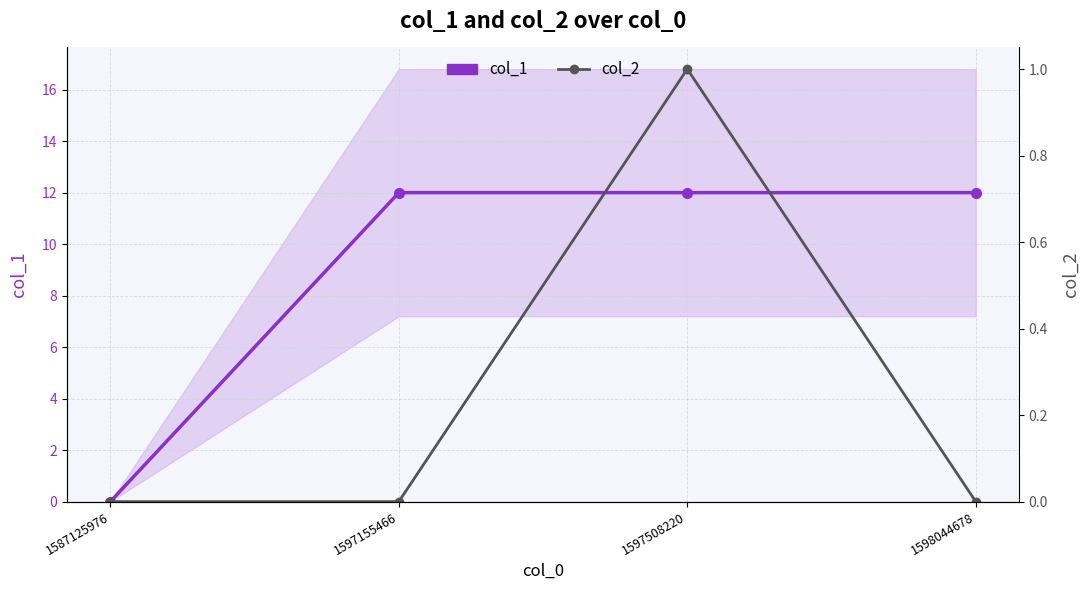

How many positive values does the col_1 series have?

3